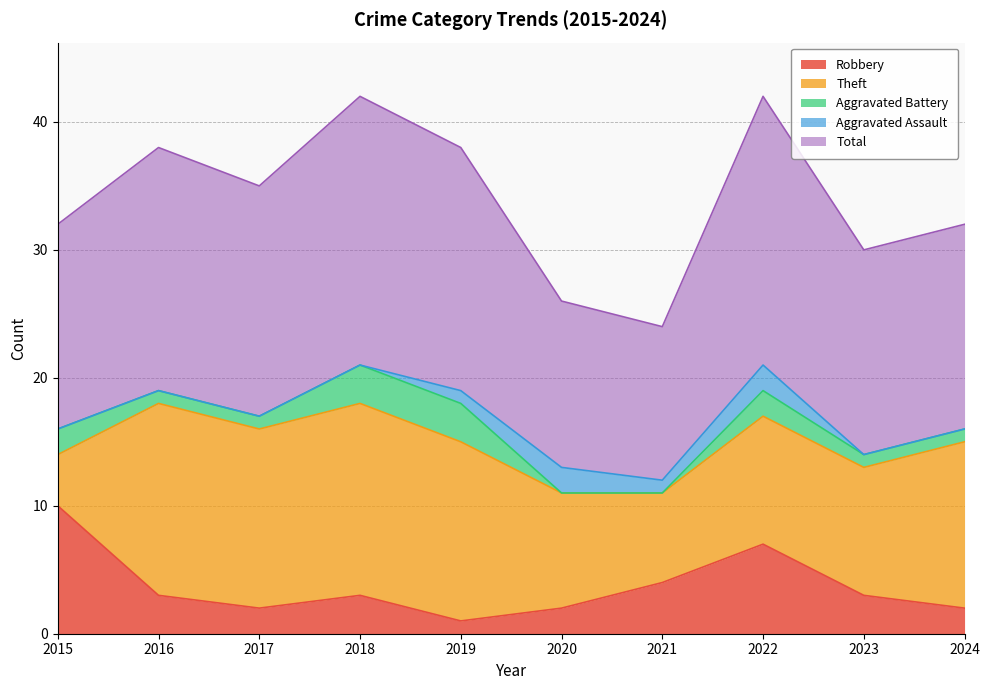

Rank the series by their maximum value, from lowest to highest.

Aggravated Assault, Aggravated Battery, Robbery, Theft, Total